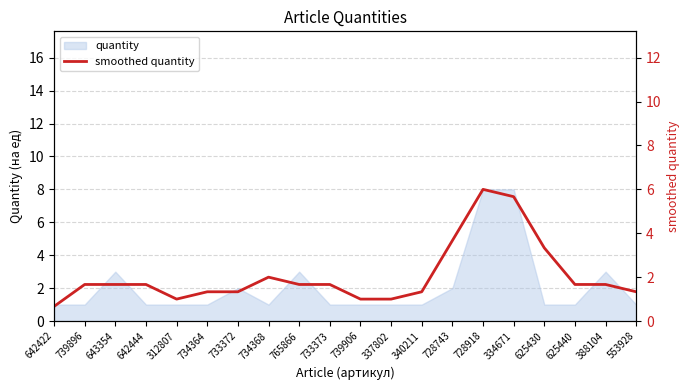

Between 337802 and 733372, which is larger?

733372